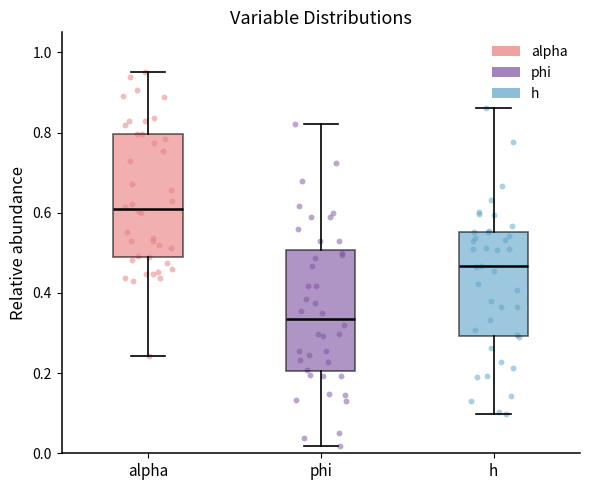

Which box's median line is the highest?

alpha